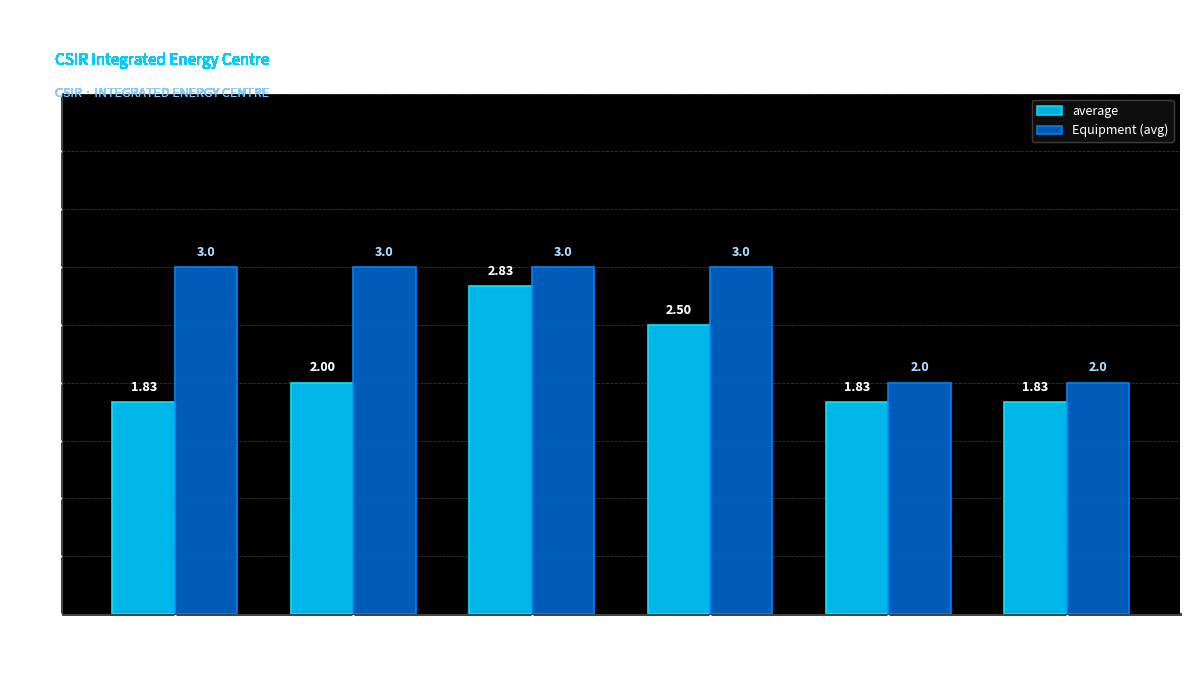

Rank the series by their average value, from highest to lowest.

Equipment (avg), average